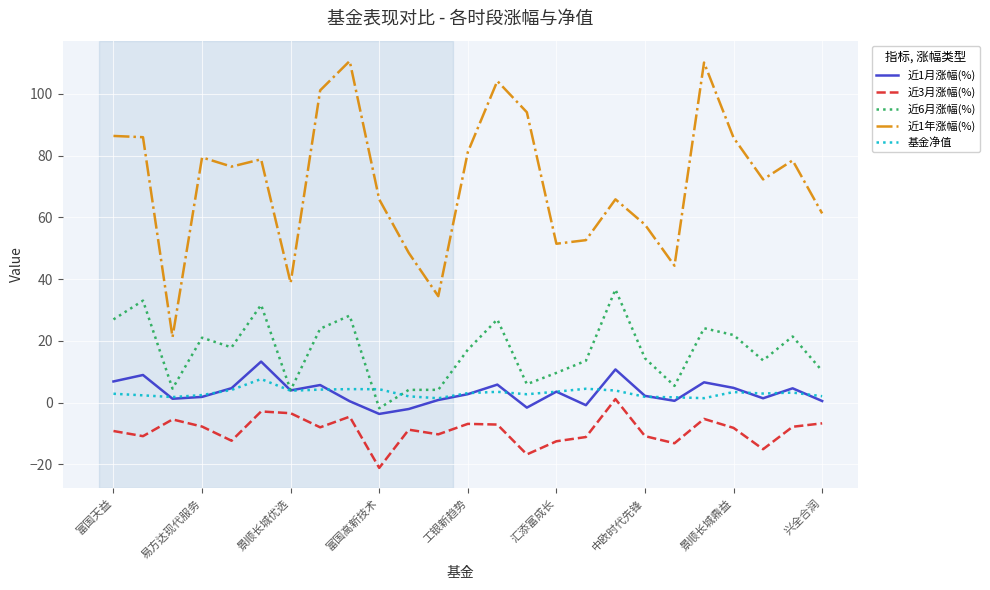

How many lines are shown in the chart?

5